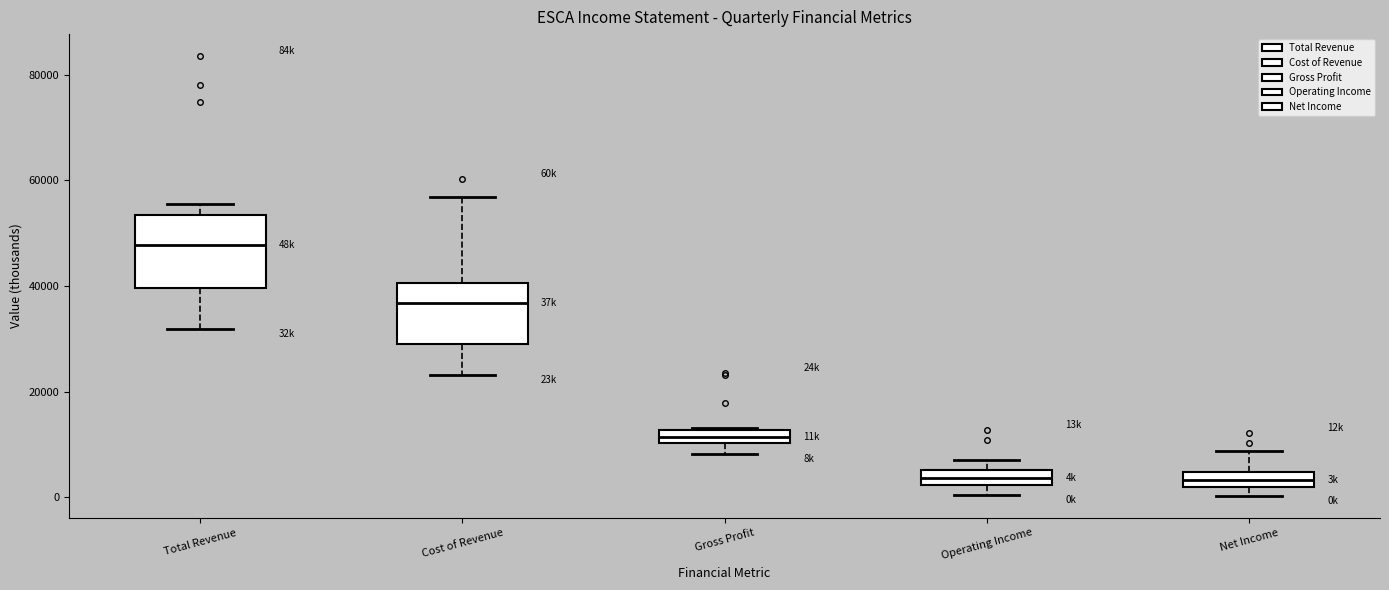

Which box is the tallest, from its lower edge to its upper edge?

Total Revenue